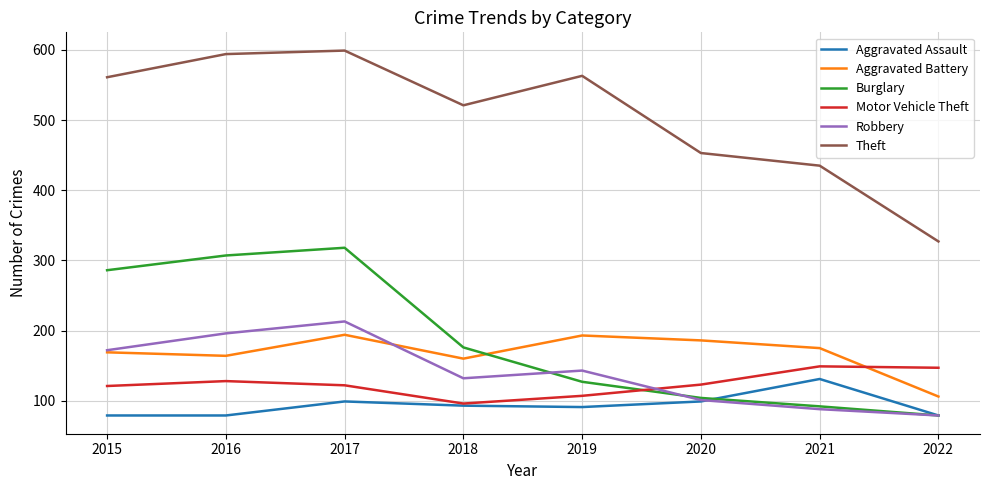

Is it true that Robbery equals 88 at 2021?

True